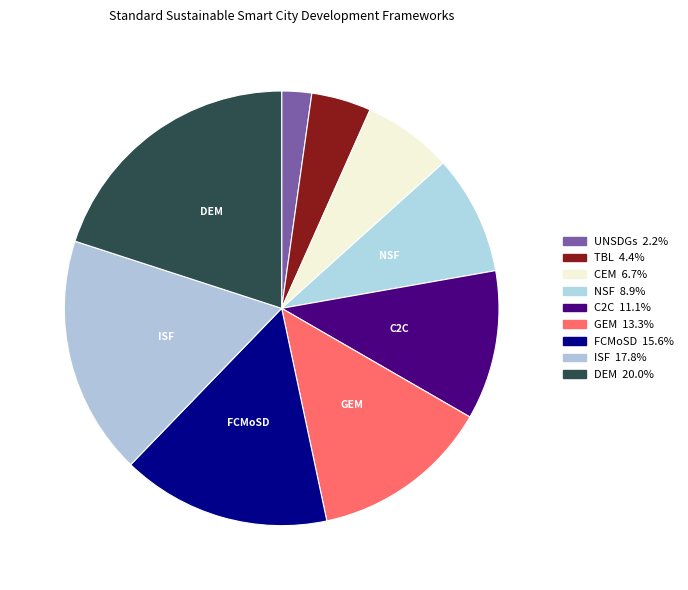

Which category has the biggest portion of the pie?

DEM